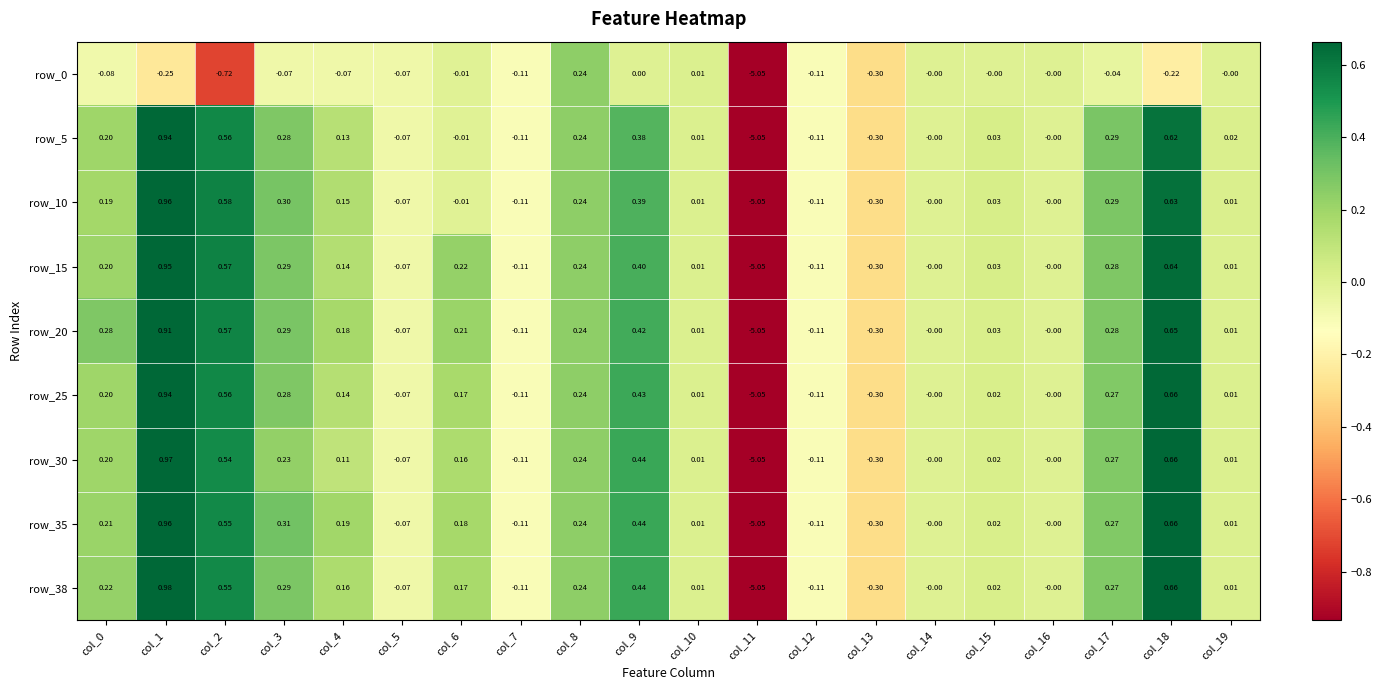

Is the value of row_30 at col_10 greater than the value of row_15 at col_9?

No